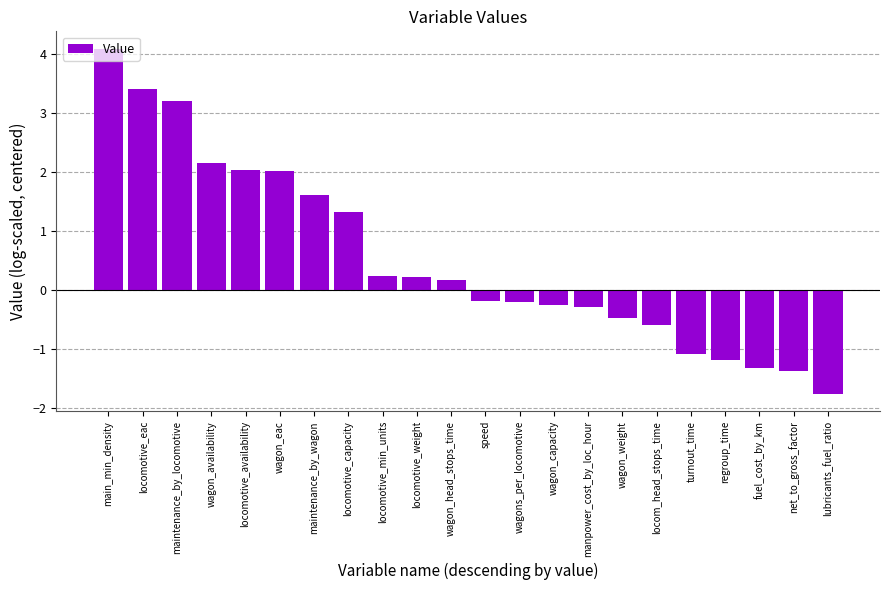

What is the difference between the maximum and minimum values?

5.9